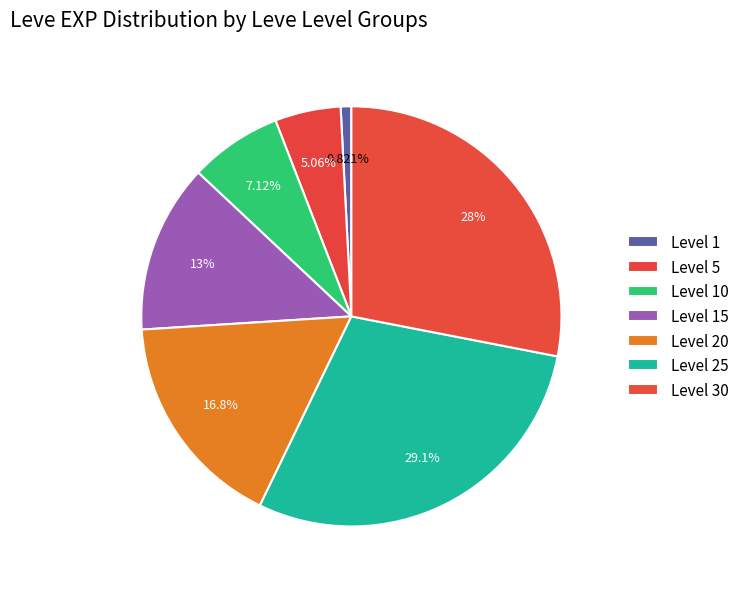

Count the number of slices in the pie.

7